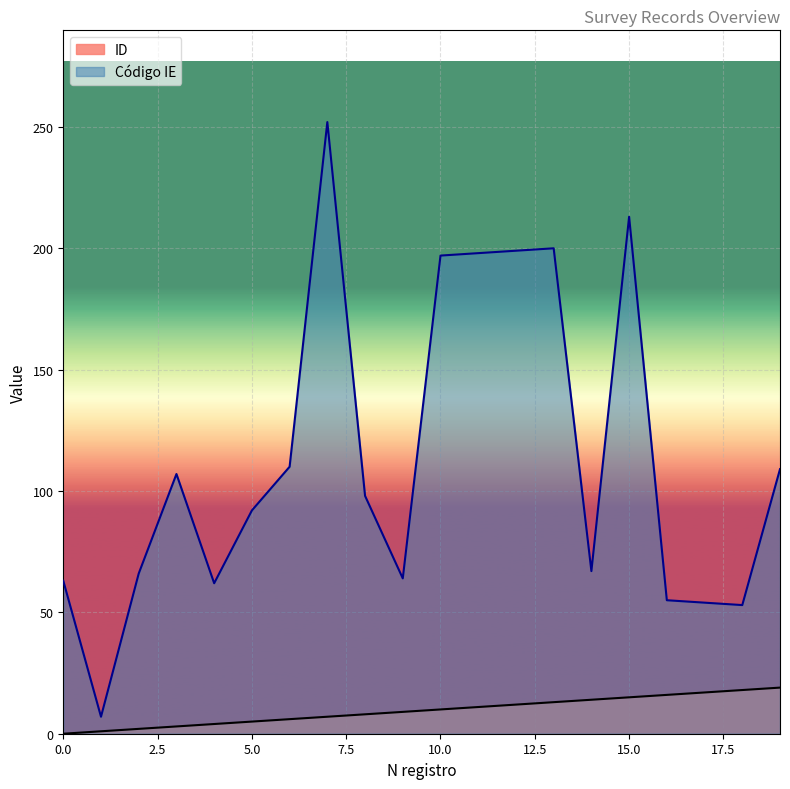

At which category does the chart reach its peak across all series?

7